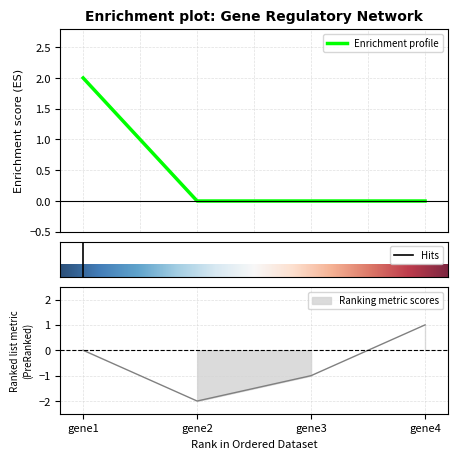

What is the difference between the maximum and second lowest values in the gene1 series?

2